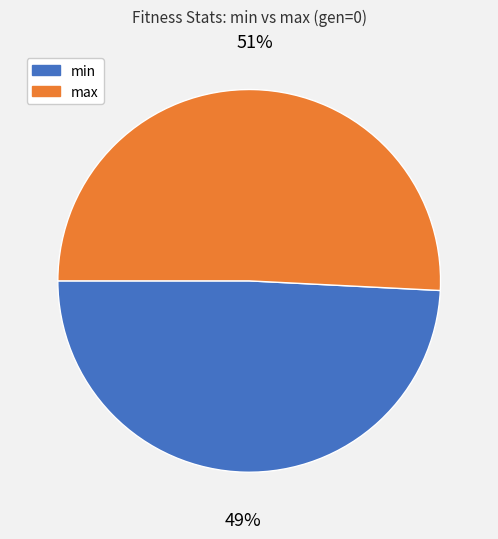

Between max and min, which is larger?

max